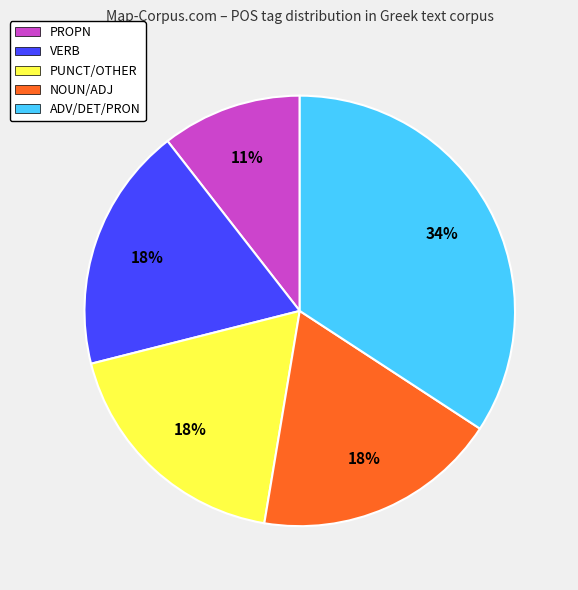

To the nearest percent, what is the combined percentage of PROPN and VERB?

29%